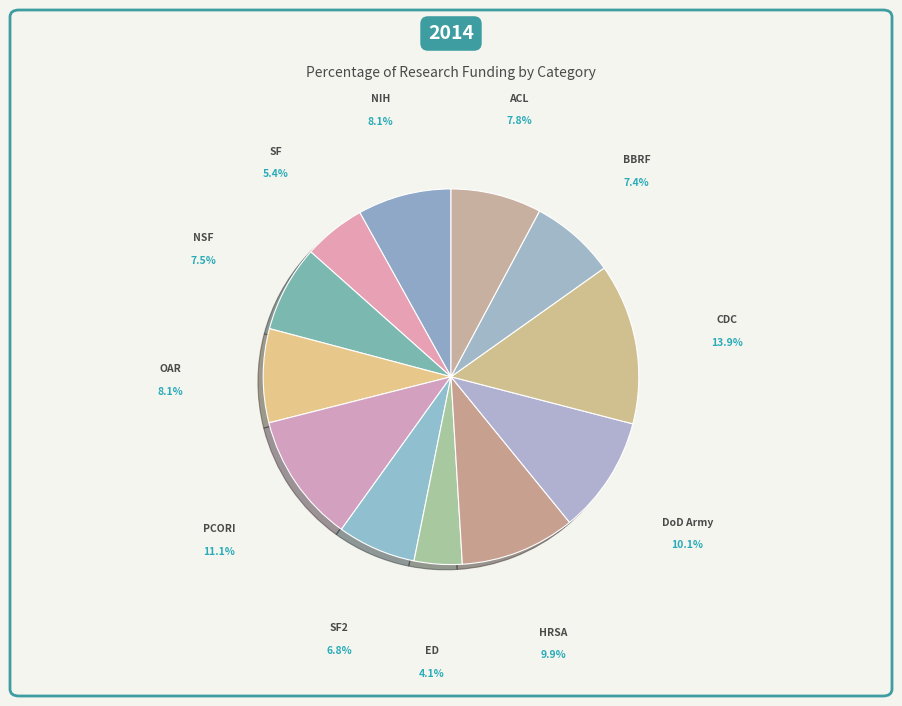

What percentage is NOT represented by ACL?

92.2%